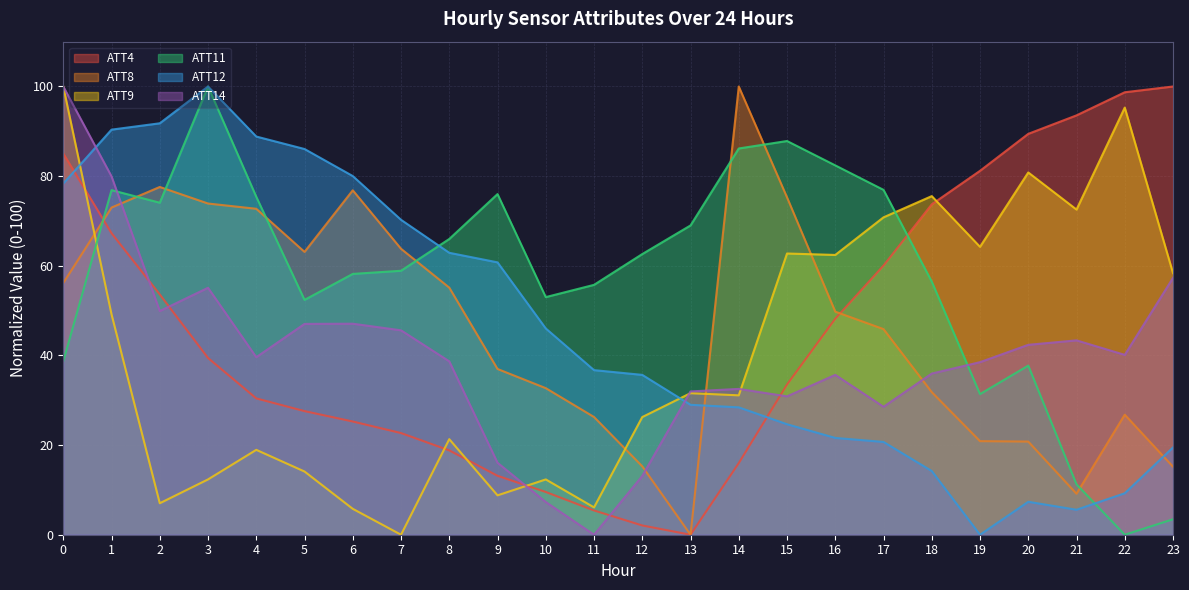

At which category does the chart reach its peak across all series?

23